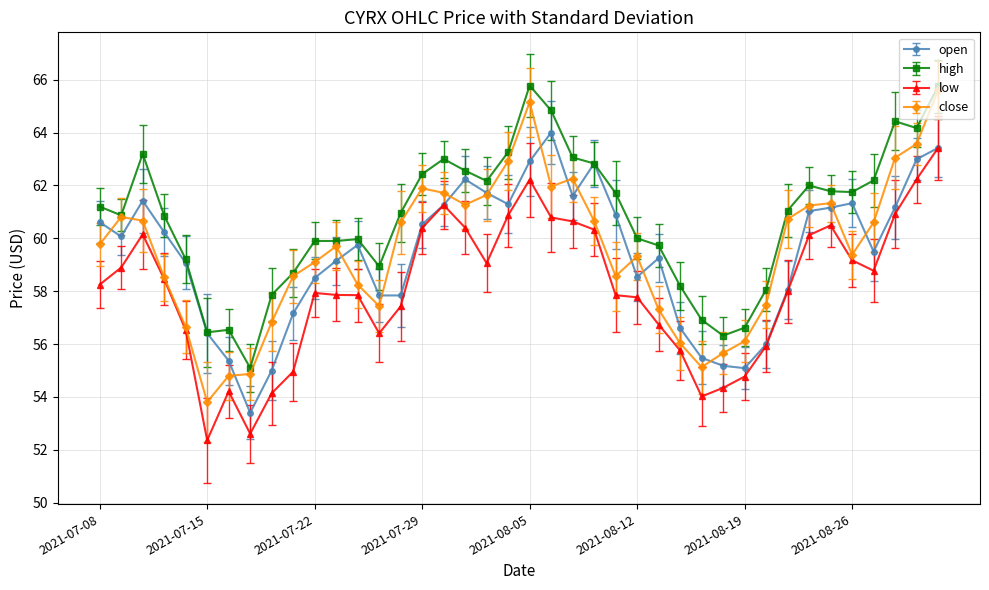

Which series has the largest total across all categories?

high